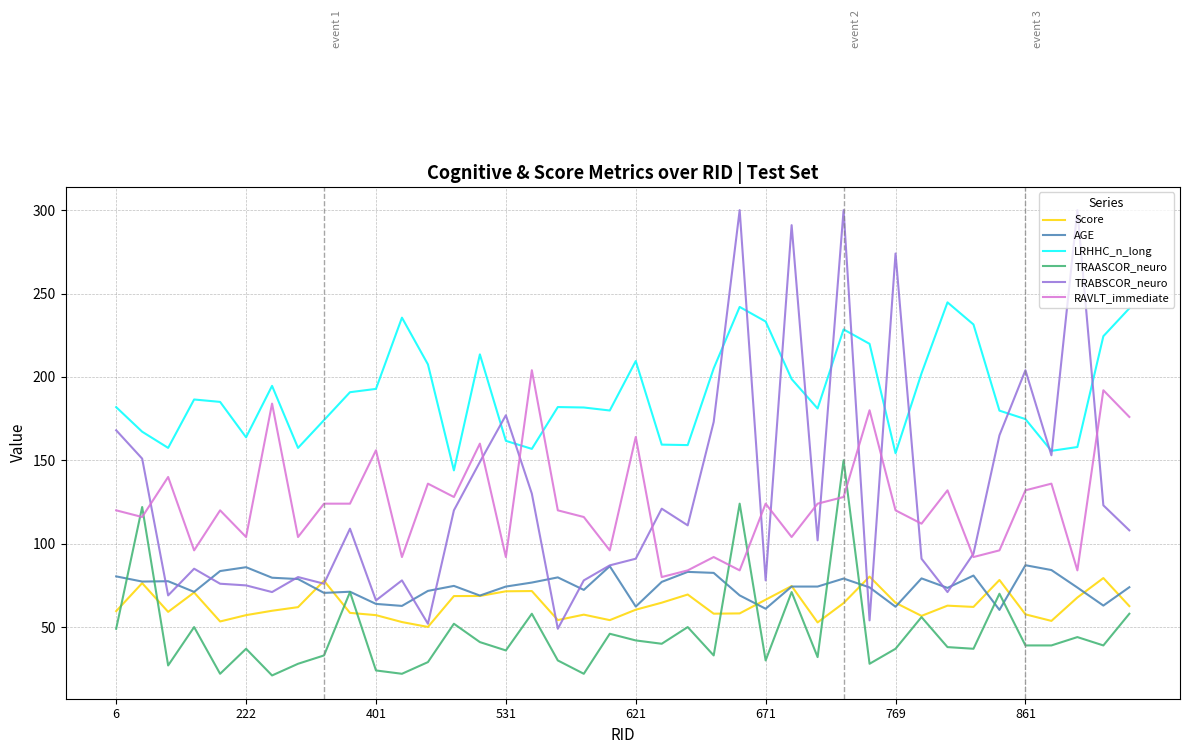

How many distinct data groups are displayed?

6